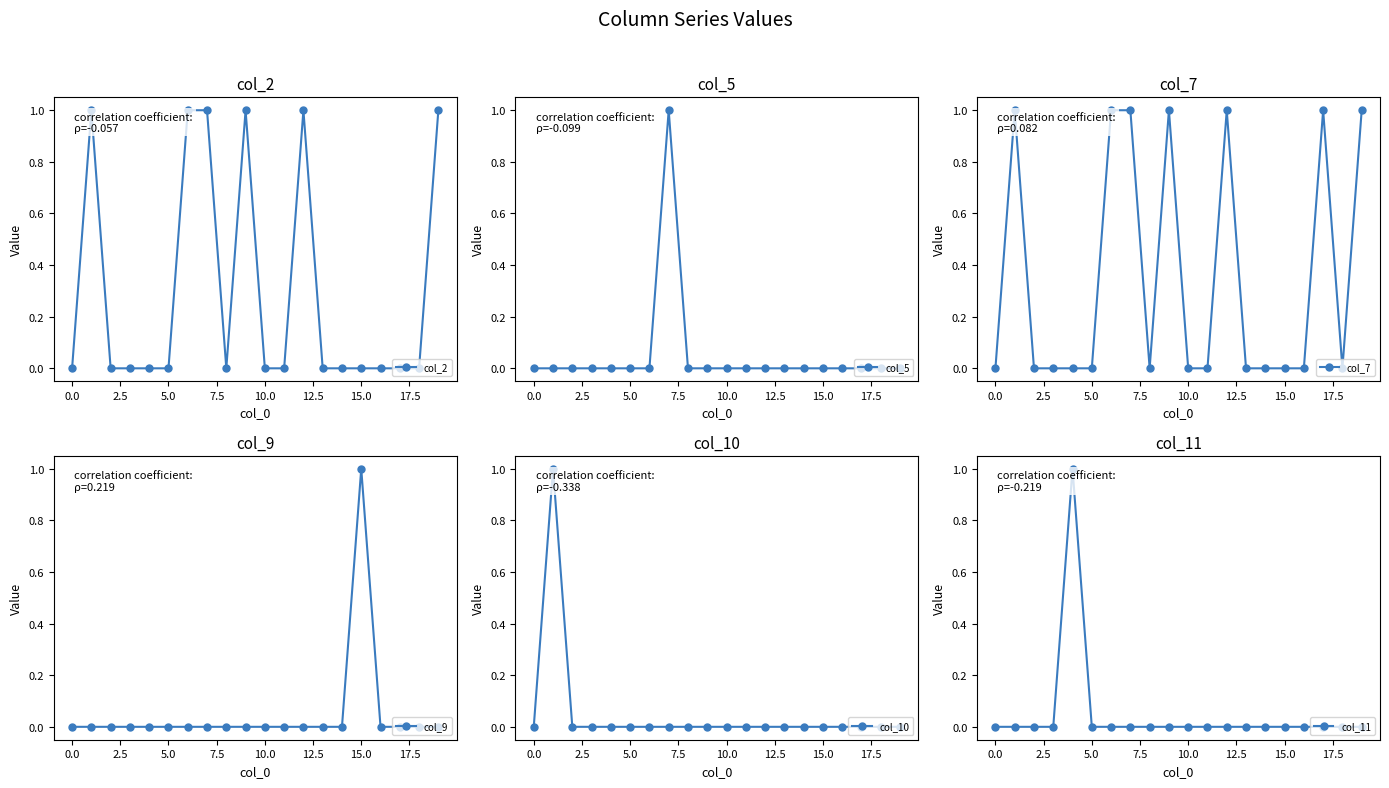

Reading right to left, transcribe all the data shown in this chart.

col_2: 1	0	0	0	0	0	0	1	0	0	1	0	1	1	0	0	0	0	1	0
col_5: 0	0	0	0	0	0	0	0	0	0	0	0	1	0	0	0	0	0	0	0
col_7: 1	0	1	0	0	0	0	1	0	0	1	0	1	1	0	0	0	0	1	0
col_9: 0	0	0	0	1	0	0	0	0	0	0	0	0	0	0	0	0	0	0	0
col_10: 0	0	0	0	0	0	0	0	0	0	0	0	0	0	0	0	0	0	1	0
col_11: 0	0	0	0	0	0	0	0	0	0	0	0	0	0	0	1	0	0	0	0